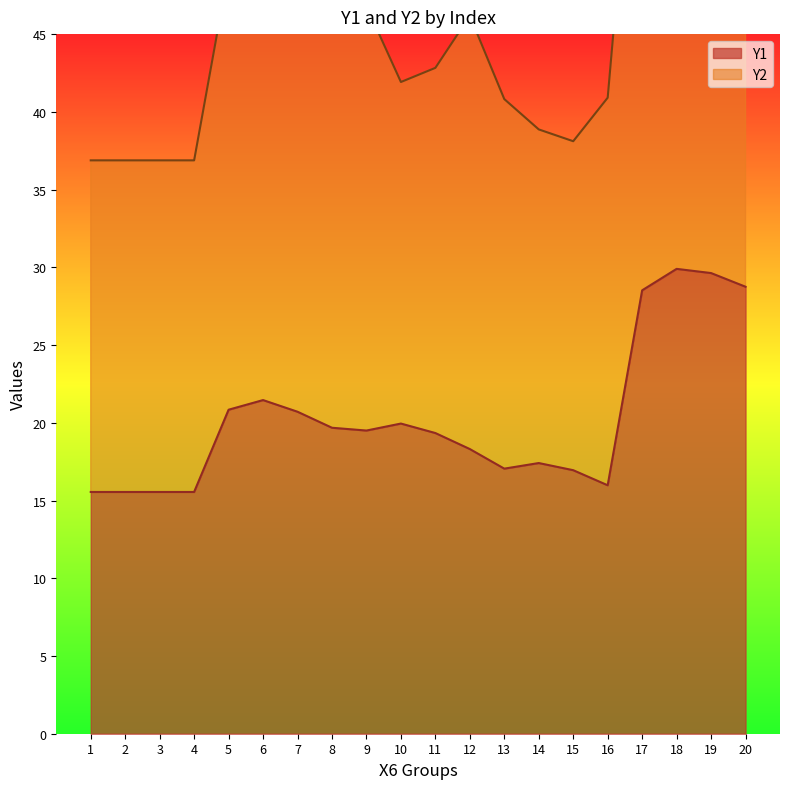

The value of Y1 at 20 is 7.1. True or false?

False